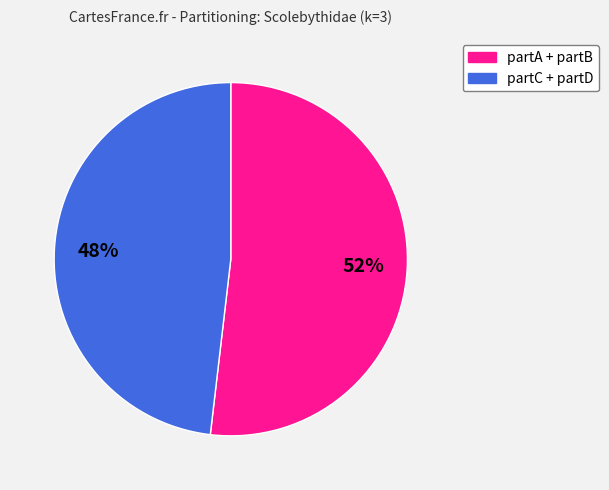

To the nearest percent, what is the average slice percentage?

50%